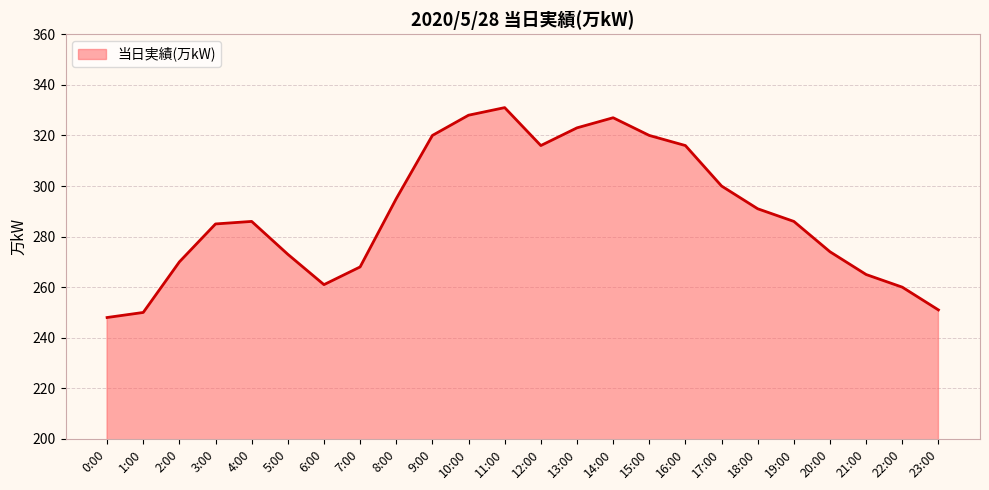

At which category does the chart reach its peak across all series?

11:00